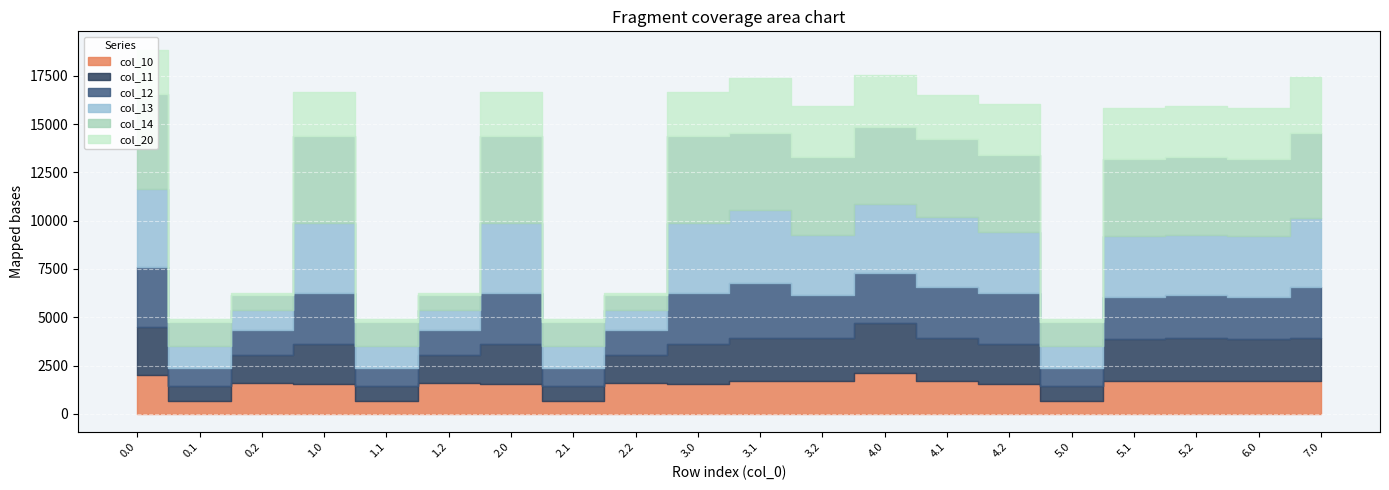

Reading left to right, what are all the values shown in this chart?

col_10: 1985.3	683.0	1585.5	1546.7	683.0	1585.5	1546.7	683.0	1585.5	1546.7	1705.5	1705.5	2096.8	1705.5	1546.7	683.0	1675.9	1705.5	1675.9	1705.5
col_11: 2496.1	769.1	1463.7	2057.6	769.1	1463.7	2057.6	769.1	1463.7	2057.6	2216.4	2216.4	2607.7	2216.4	2057.6	769.1	2186.8	2216.4	2186.8	2216.4
col_12: 3109.4	902.3	1290.7	2670.8	902.3	1290.7	2670.8	902.3	1290.7	2670.8	2829.6	2216.4	2607.7	2670.8	2670.8	902.3	2186.8	2216.4	2186.8	2625.4
col_13: 4062.4	1141.4	1047.9	3623.8	1141.4	1047.9	3623.8	1141.4	1047.9	3623.8	3782.6	3139.8	3560.7	3623.8	3139.8	1141.4	3139.8	3139.8	3139.8	3578.4
col_14: 4924.0	1253.9	757.5	4485.4	1253.9	757.5	4485.4	1253.9	757.5	4485.4	4001.4	4001.4	4001.4	4001.4	4001.4	1253.9	4001.4	4001.4	4001.4	4440.0
col_20: 2286.1	151.2	98.5	2286.1	151.2	98.5	2286.1	151.2	98.5	2286.1	2868.4	2649.2	2649.2	2286.1	2649.2	151.2	2649.2	2649.2	2649.2	2898.1